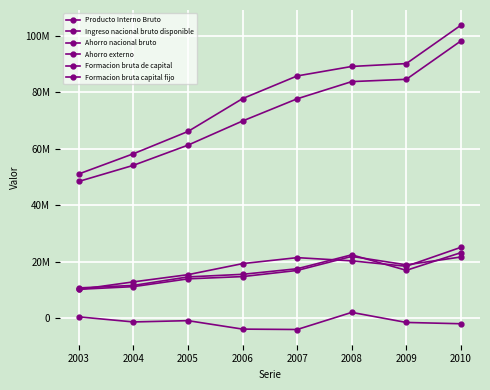

Is this an area chart (filled region under the line)?

No